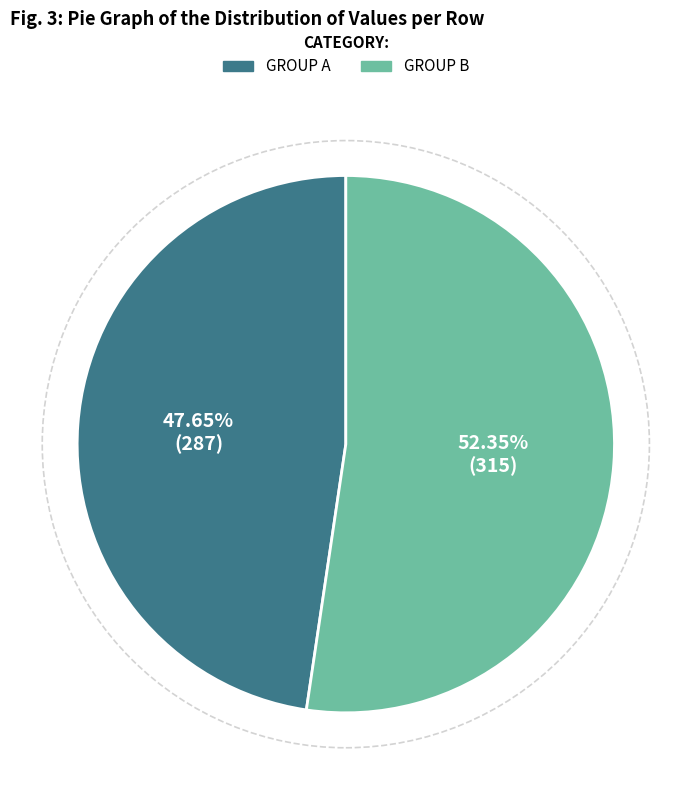

Does any single category account for the majority?

Yes